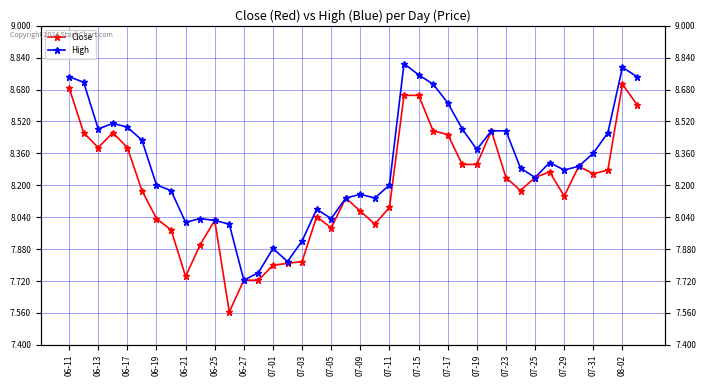

Does the chart have visible grid lines?

Yes